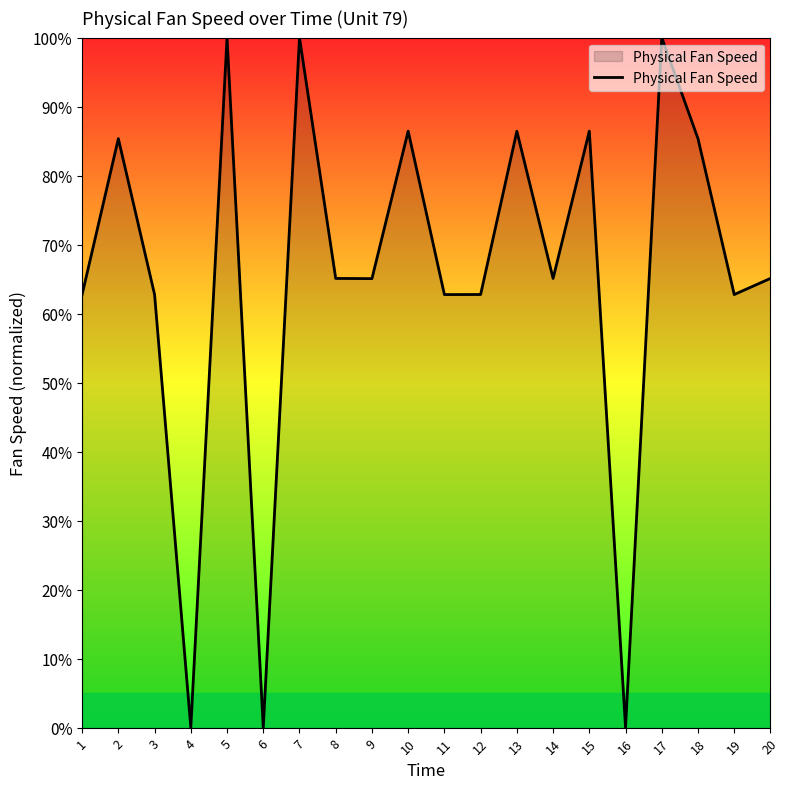

What is the maximum value shown in the chart?

100.0